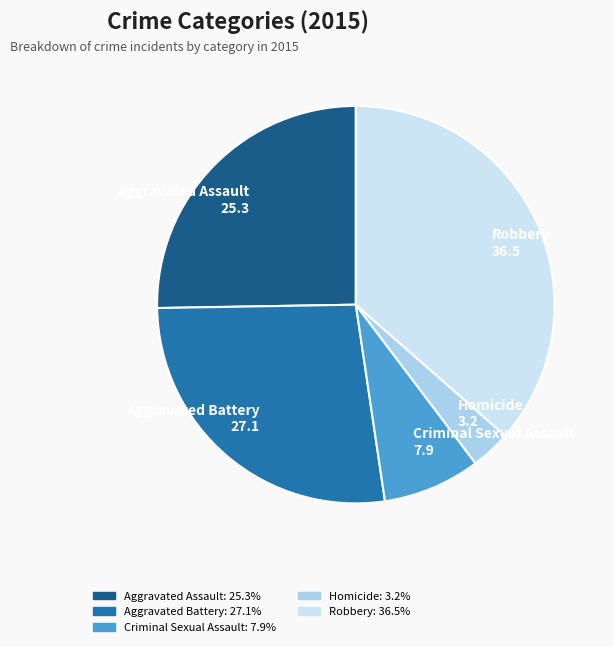

How many slices are in this pie chart?

5